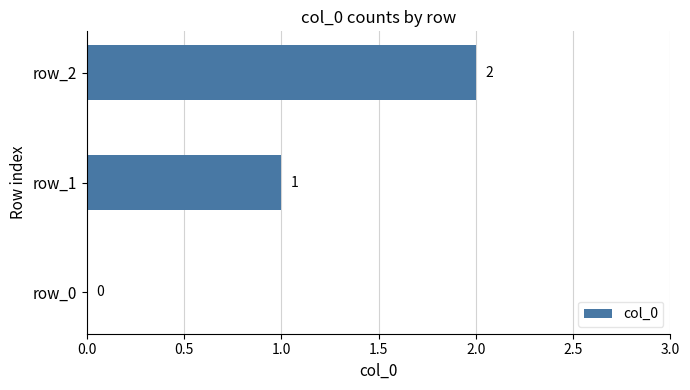

How many positive values are there?

2